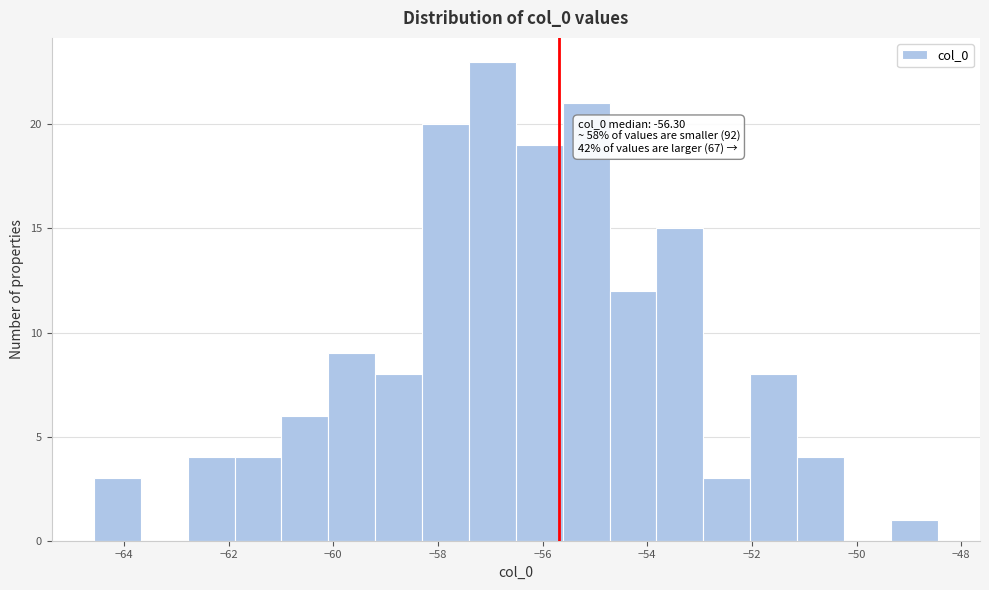

Which range on the x-axis has the tallest bar?

-57.4 to -56.6